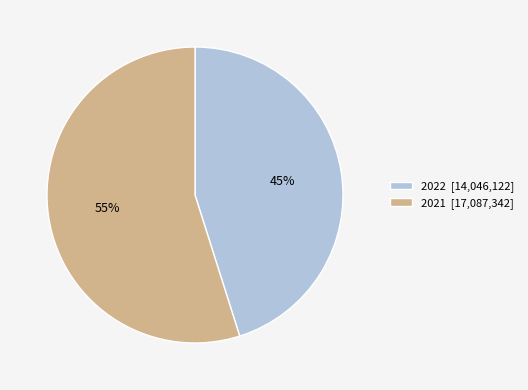

To the nearest percent, what is the difference between the 2021 and 2022 slice percentages?

10%